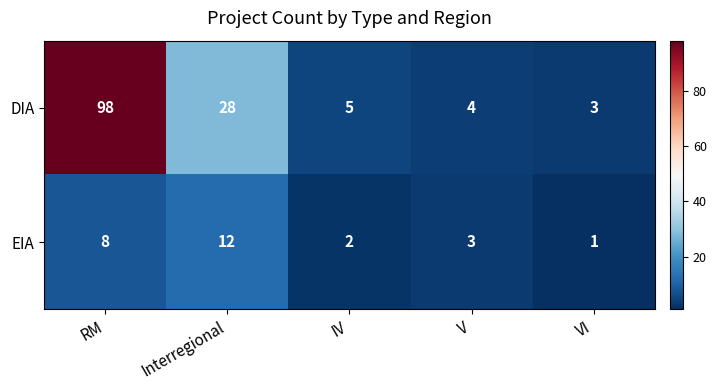

Reading left to right, transcribe all the data shown in this chart.

DIA: 98	28	5	4	3
EIA: 8	12	2	3	1